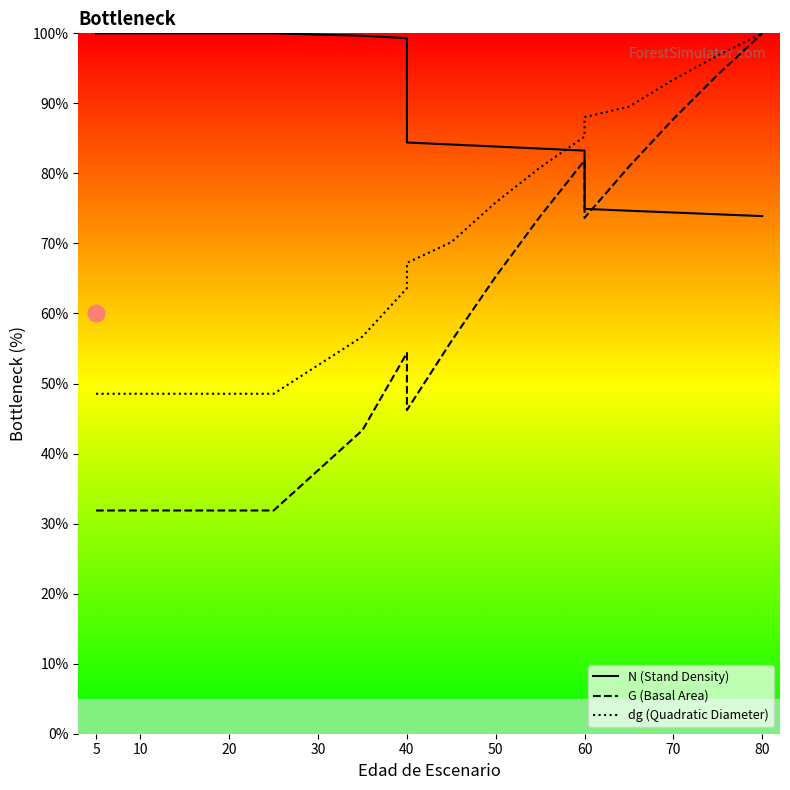

What is the approximate value of dg (Quadratic Diameter) at 5?

48.5